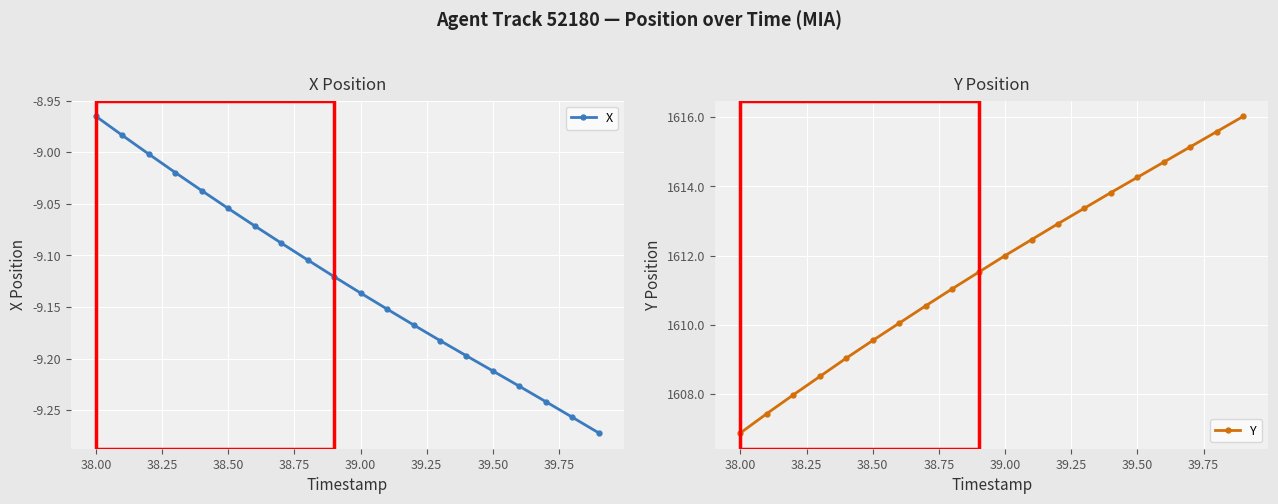

What is the highest value of the Y series?

1616.0